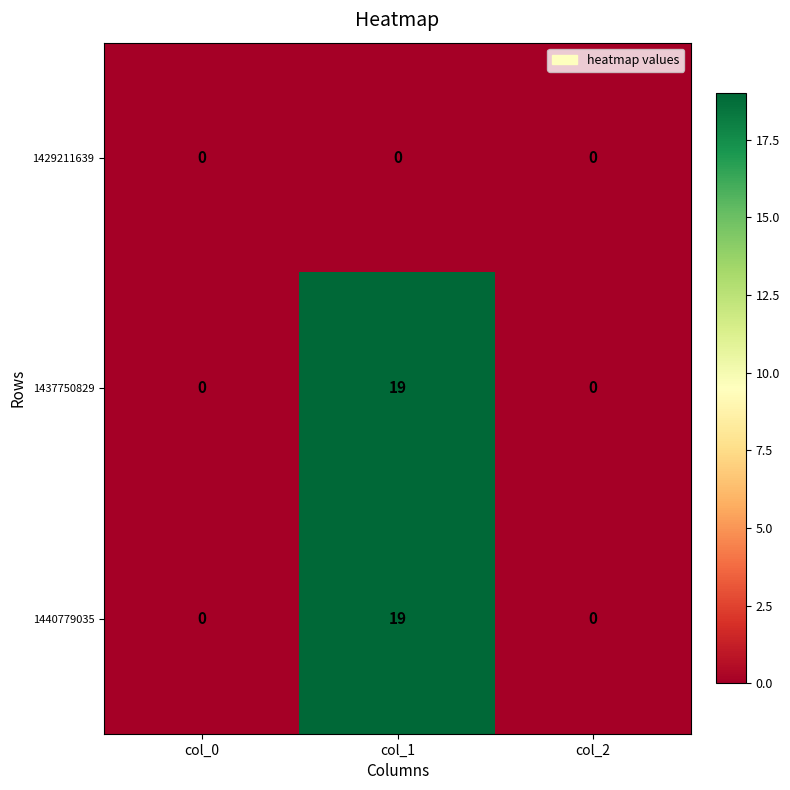

What is the maximum value shown in the chart?

19